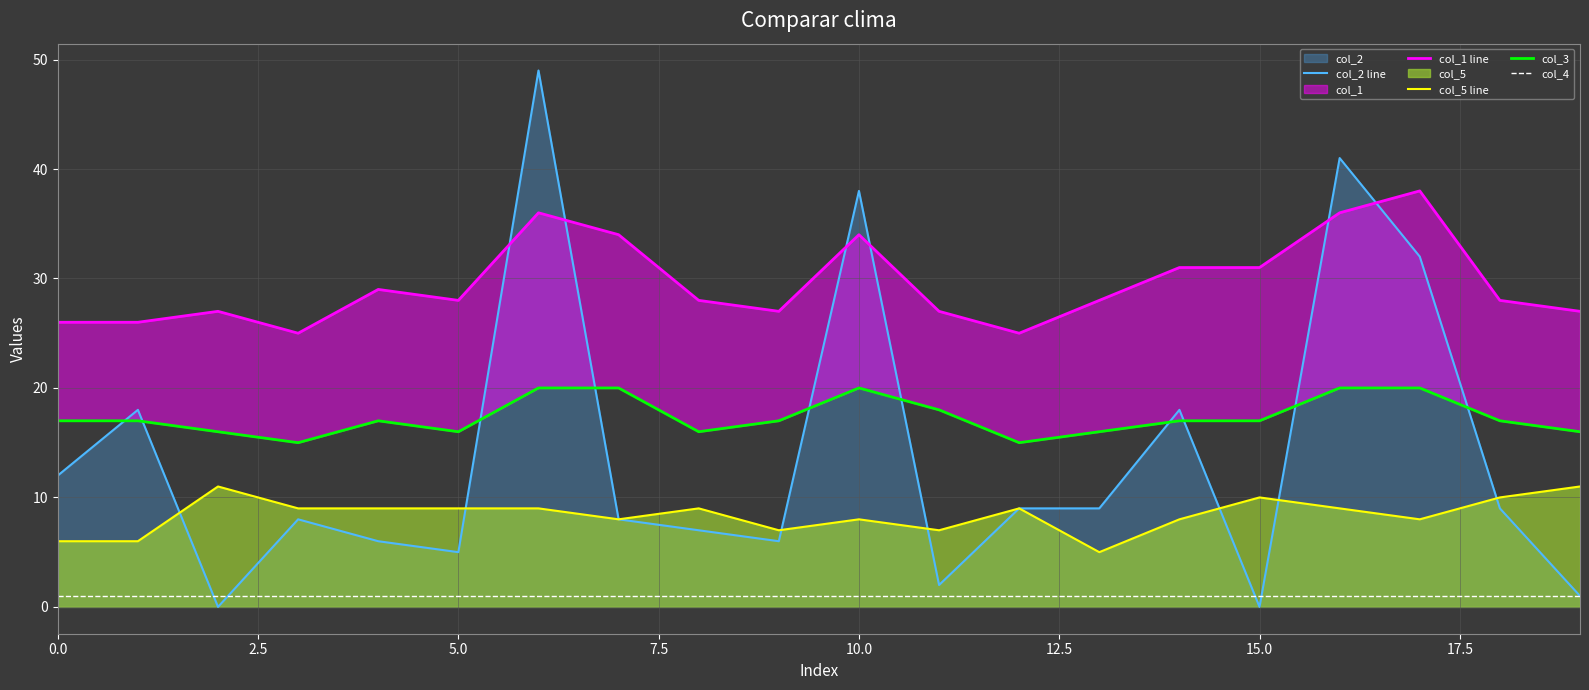

True or false: col_1 line and col_5 line intersect in this chart.

False